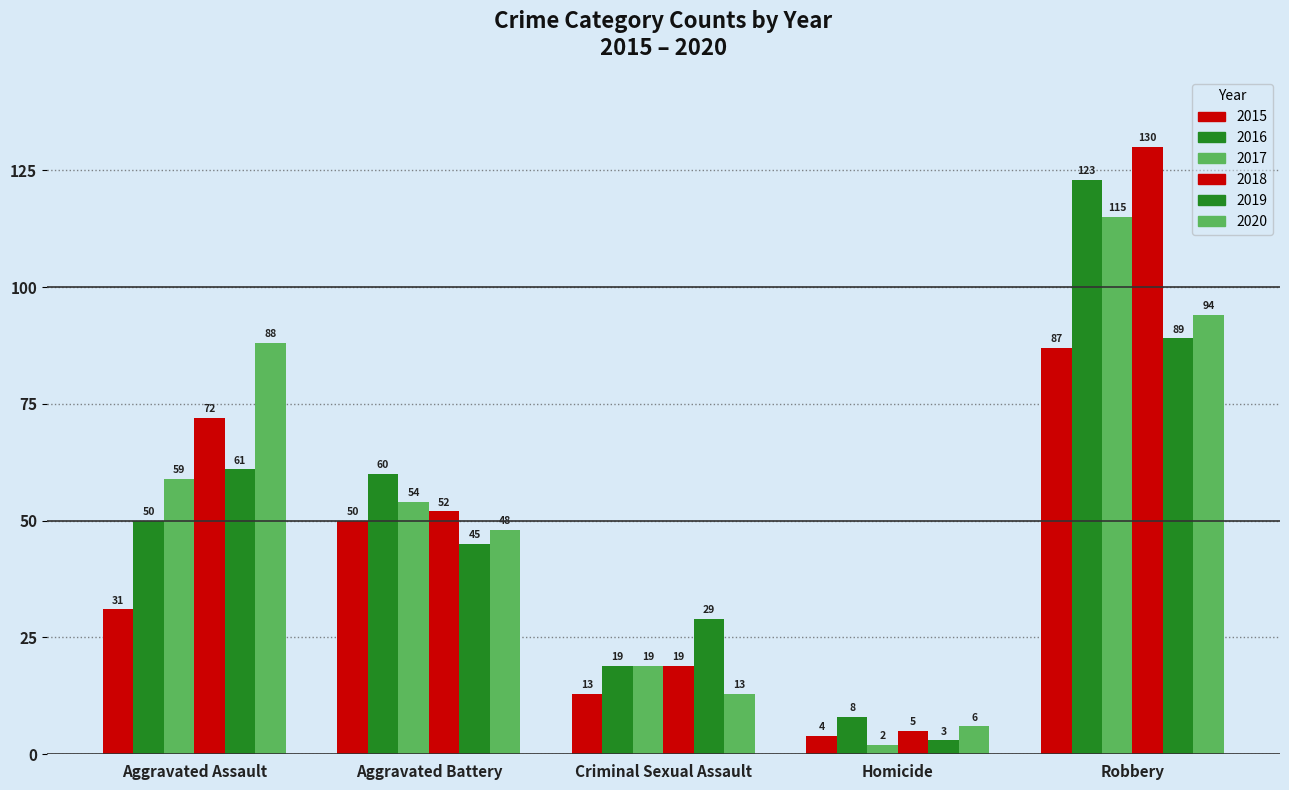

Reading right to left, list all the values displayed in this chart.

2015: Robbery=87	Homicide=4	Criminal Sexual Assault=13	Aggravated Battery=50	Aggravated Assault=31
2016: Robbery=123	Homicide=8	Criminal Sexual Assault=19	Aggravated Battery=60	Aggravated Assault=50
2017: Robbery=115	Homicide=2	Criminal Sexual Assault=19	Aggravated Battery=54	Aggravated Assault=59
2018: Robbery=130	Homicide=5	Criminal Sexual Assault=19	Aggravated Battery=52	Aggravated Assault=72
2019: Robbery=89	Homicide=3	Criminal Sexual Assault=29	Aggravated Battery=45	Aggravated Assault=61
2020: Robbery=94	Homicide=6	Criminal Sexual Assault=13	Aggravated Battery=48	Aggravated Assault=88